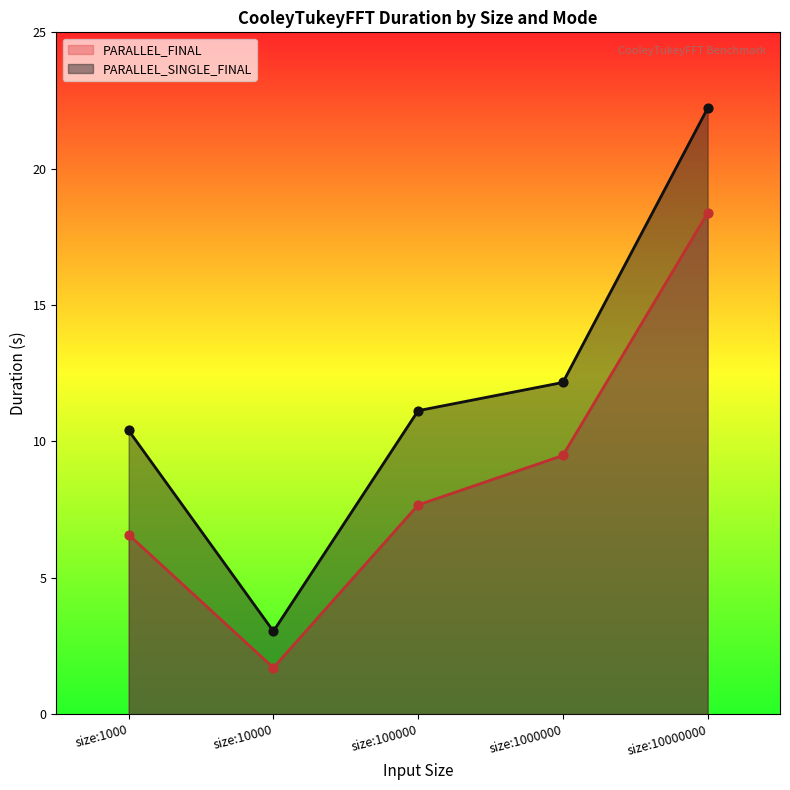

Which series reaches the minimum Y coordinate?

PARALLEL_FINAL